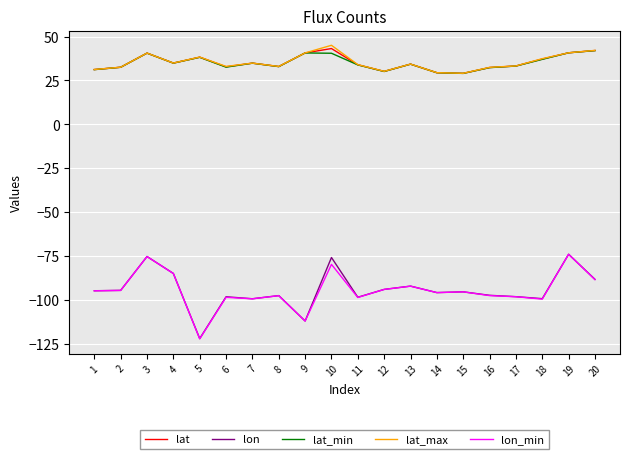

What is the spread (max minus min) of values at 20?

130.6